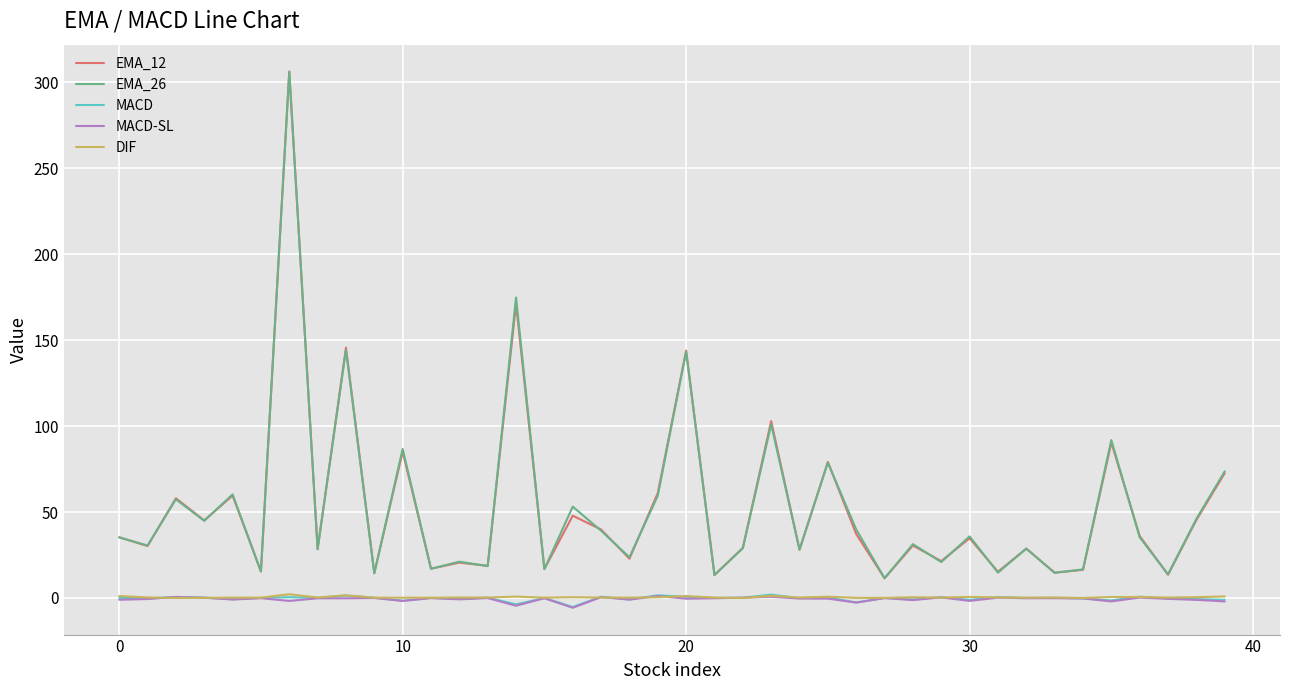

True or false: EMA_26 and MACD intersect in this chart.

False